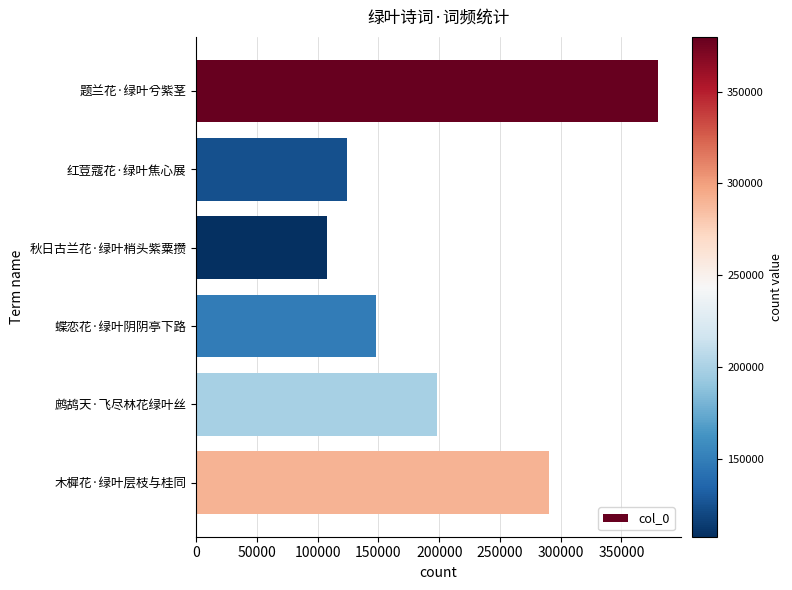

List the labels in order of value, largest first.

题兰花·绿叶兮紫茎, 木樨花·绿叶层枝与桂同, 鹧鸪天·飞尽林花绿叶丝, 蝶恋花·绿叶阴阴亭下路, 红荳蔻花·绿叶焦心展, 秋日古兰花·绿叶梢头紫粟攒